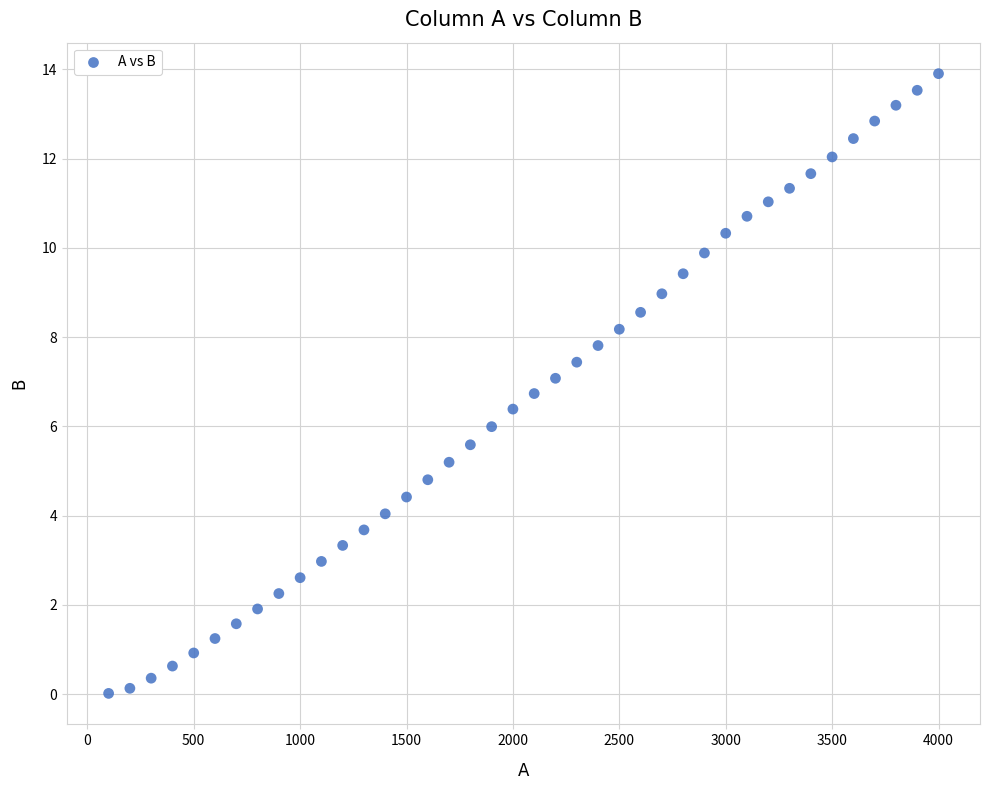

What is the range of Y values (max minus min)?

13.9